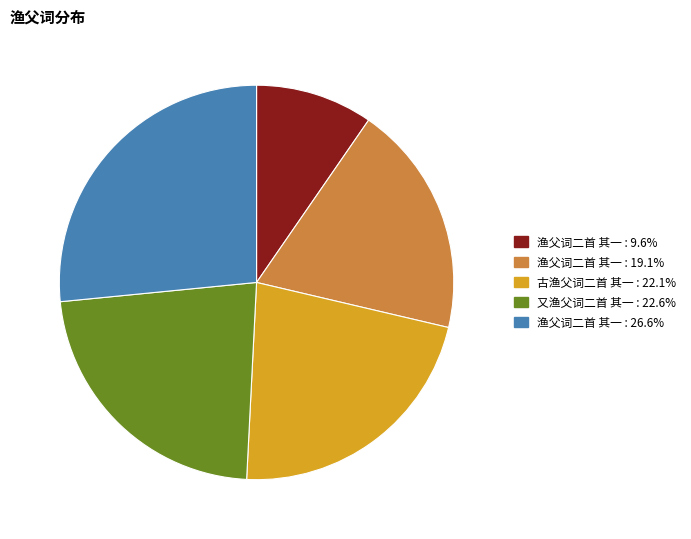

Combined, do 又渔父词二首 其一 : 22.6% and 渔父词二首 其一 : 26.6% account for over 50%?

No